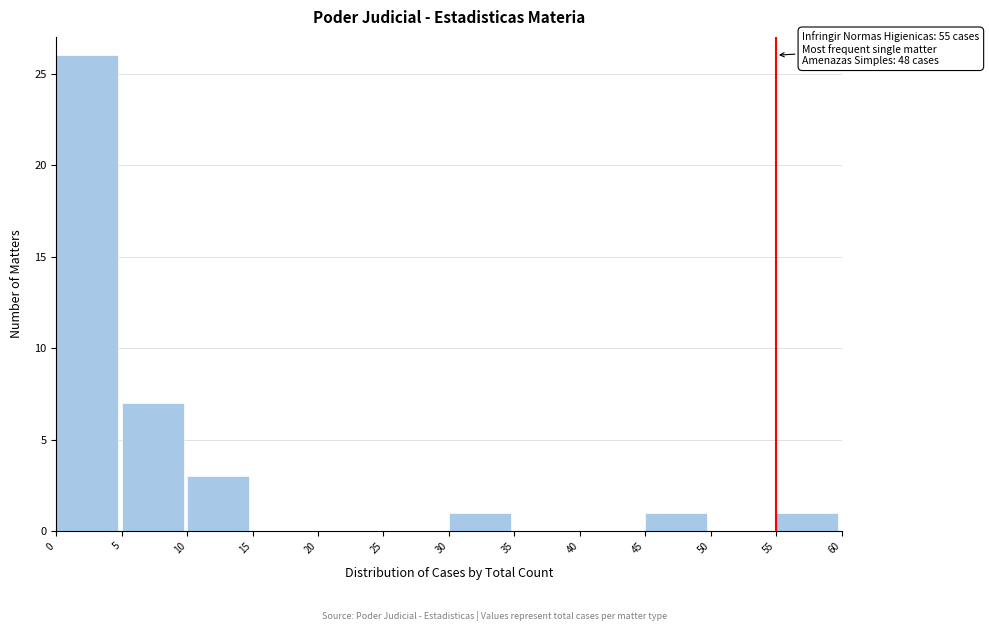

Over which range of the x-axis is the bar tallest?

0 to 5